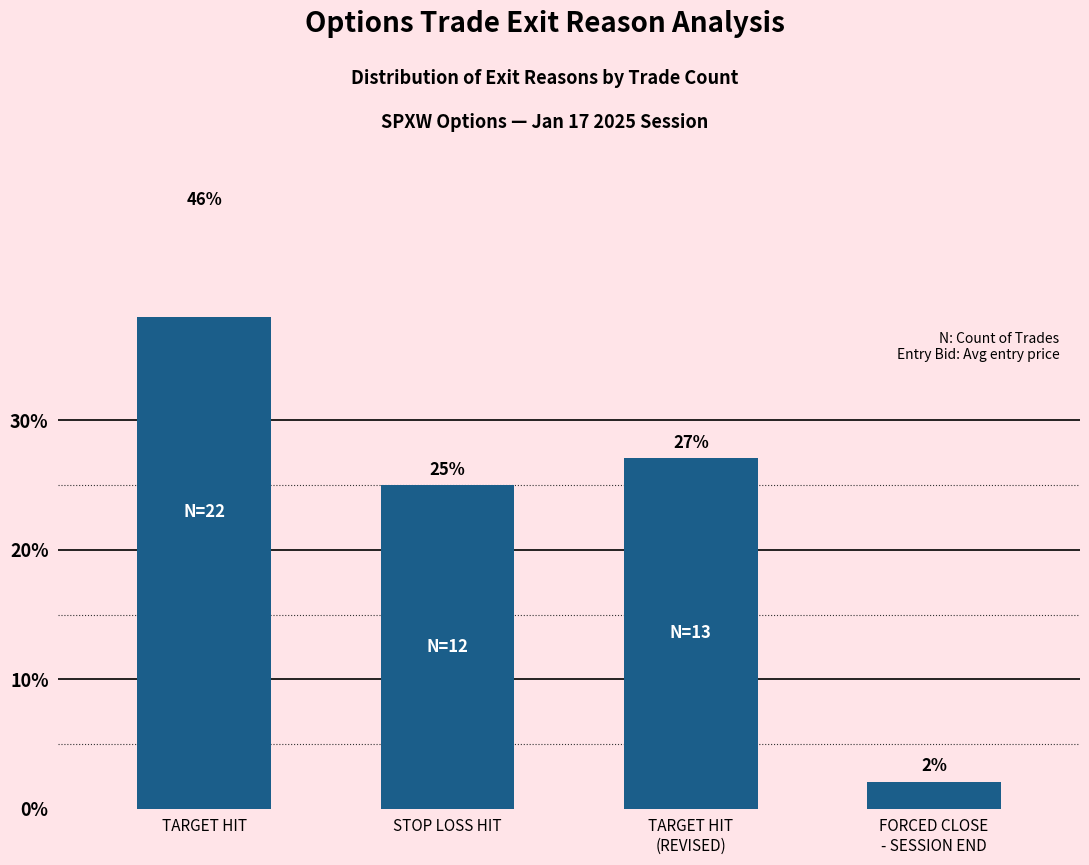

Which category has the highest value across all series?

TARGET HIT